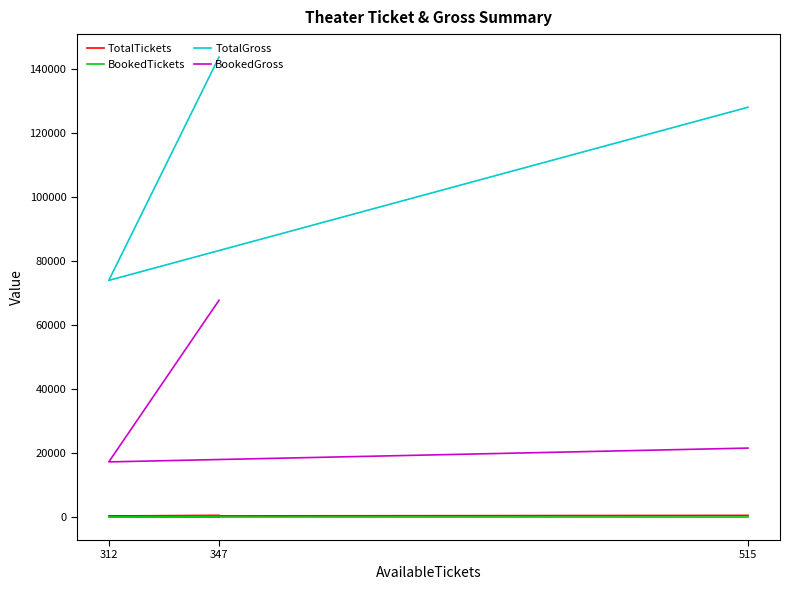

Which series changed the most between 515 and 347?

BookedGross